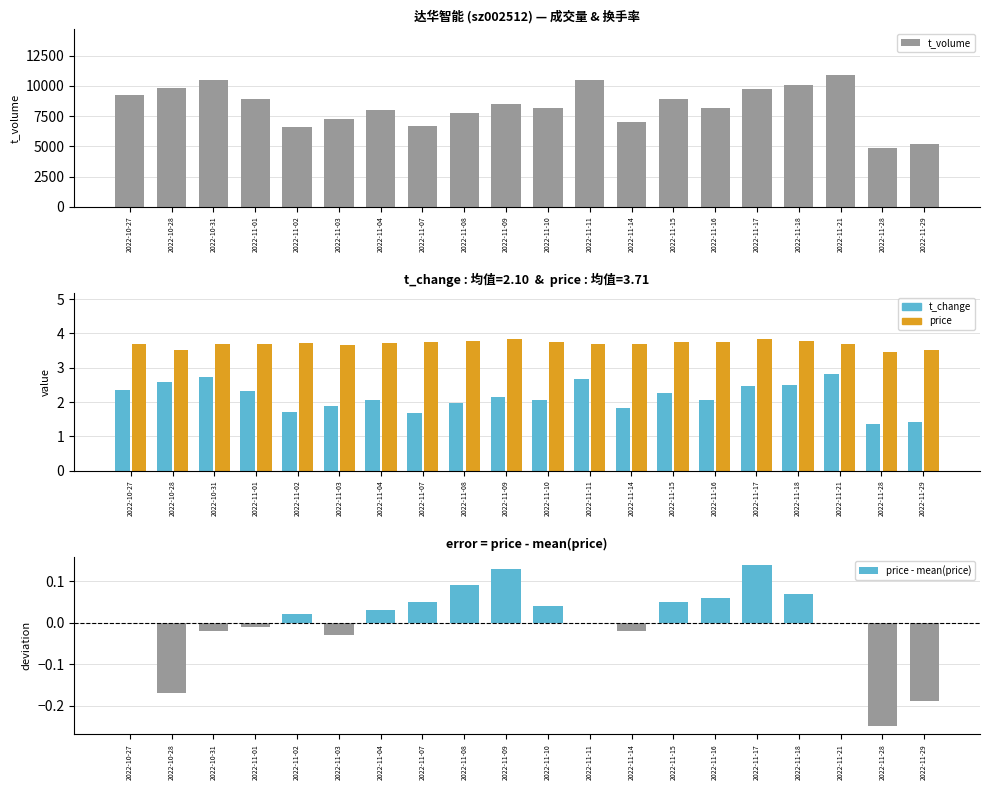

What is the average value of the t_change series?

2.1